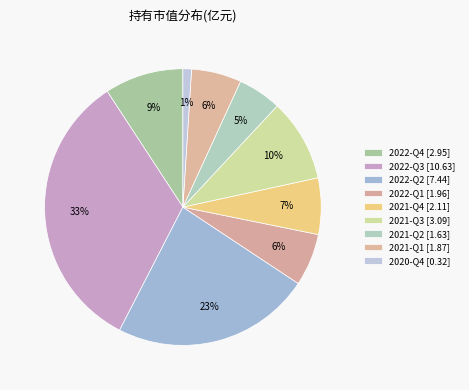

Approximately how many times larger is the value at 2021-Q4 compared to 2022-Q2?

0.3